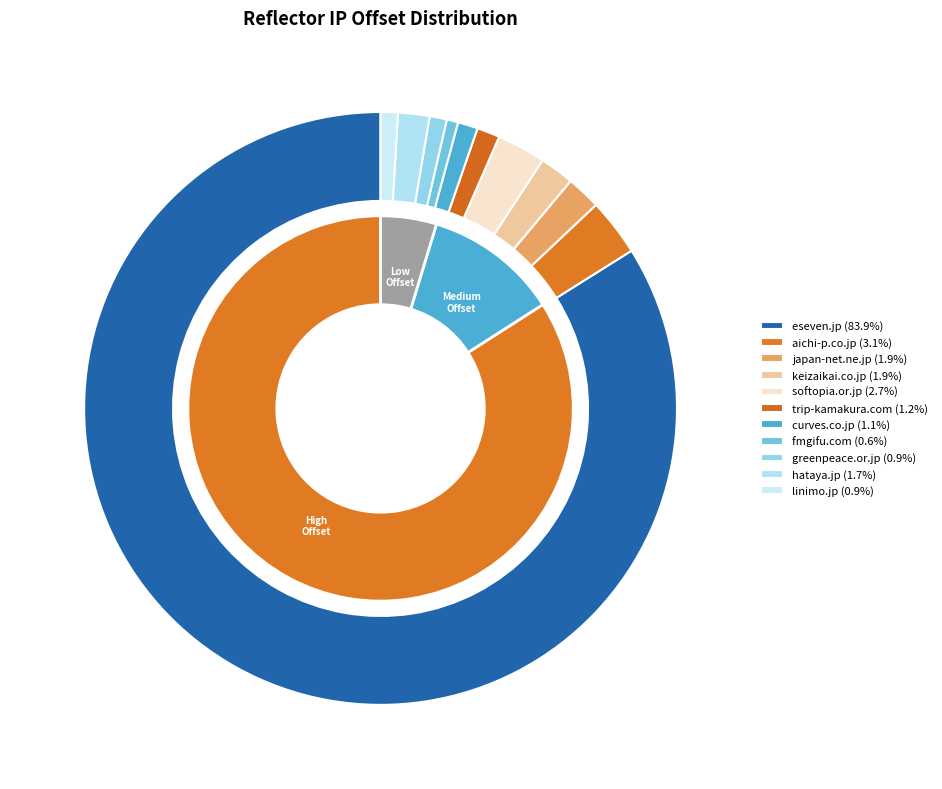

Rank the categories by value from lowest to highest.

fmgifu.com, greenpeace.or.jp, linimo.jp, curves.co.jp, trip-kamakura.com, hataya.jp, japan-net.ne.jp, keizaikai.co.jp, softopia.or.jp, aichi-p.co.jp, eseven.jp